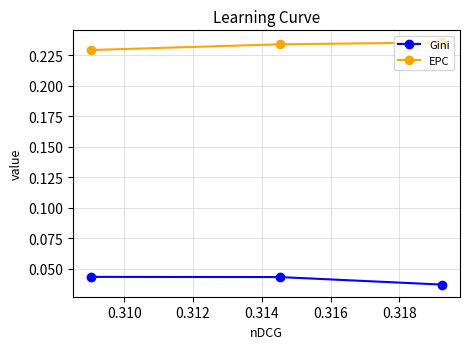

What is the sum of all EPC values?

0.7